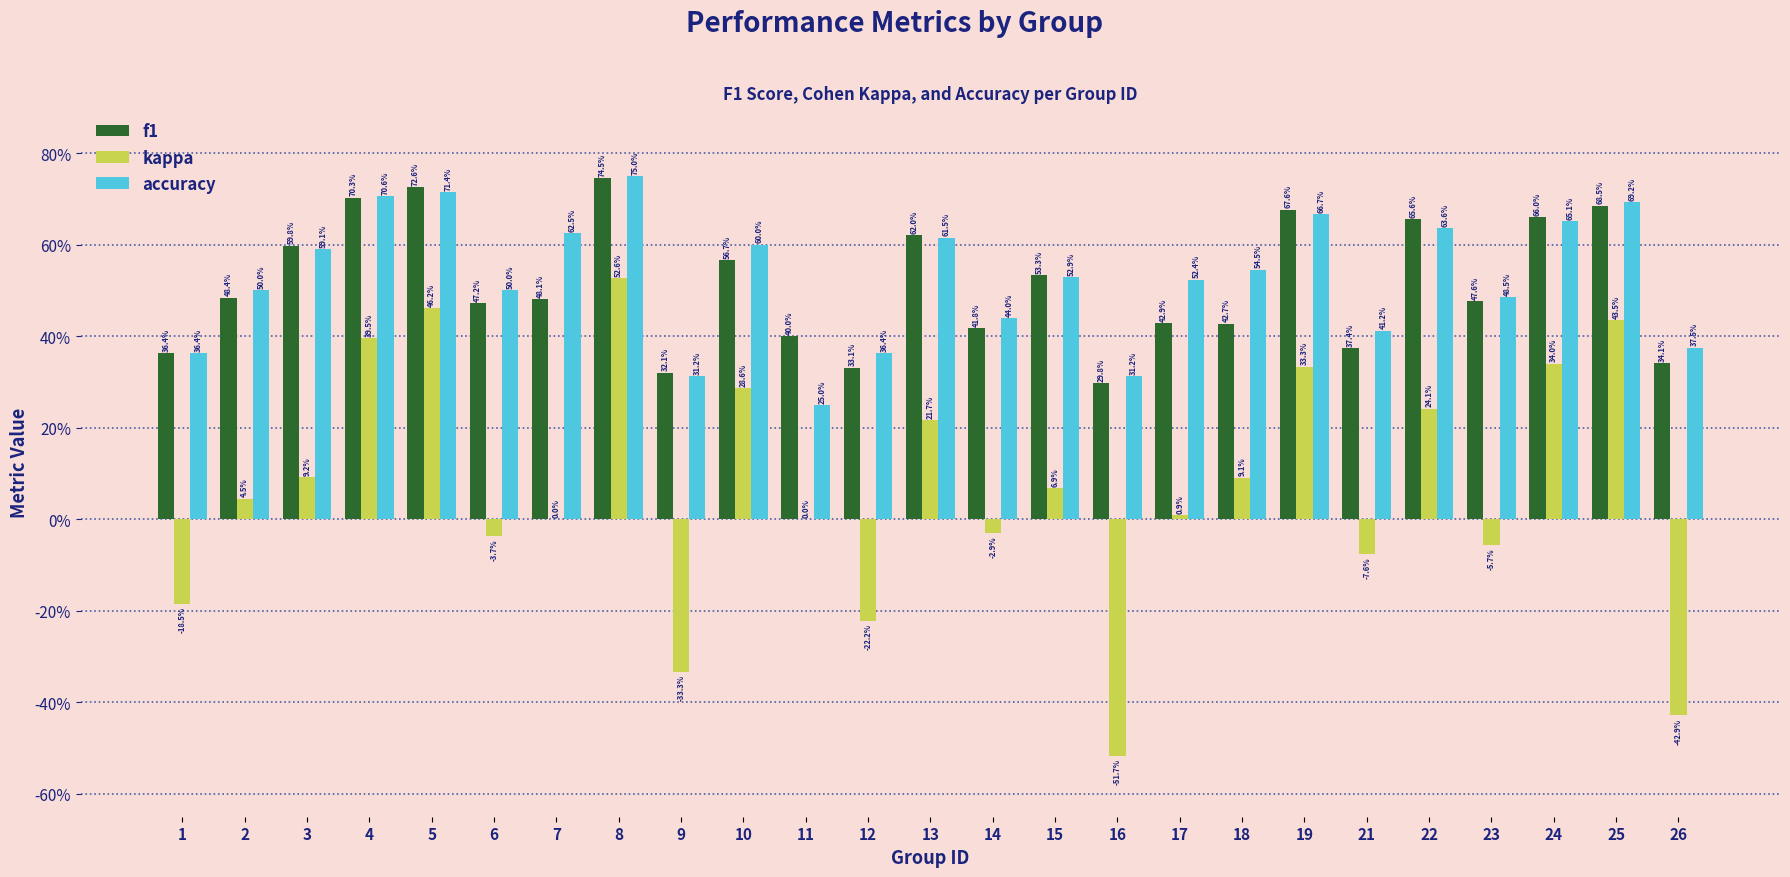

The accuracy series shows 0.3 at 9. True or false?

True